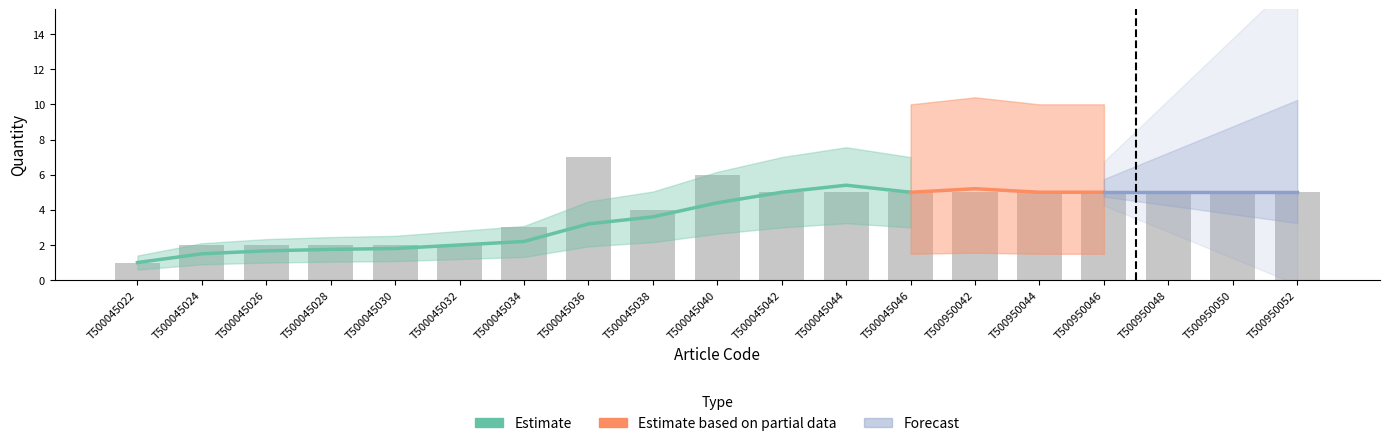

The Estimate series shows 4 at T500045028. True or false?

False